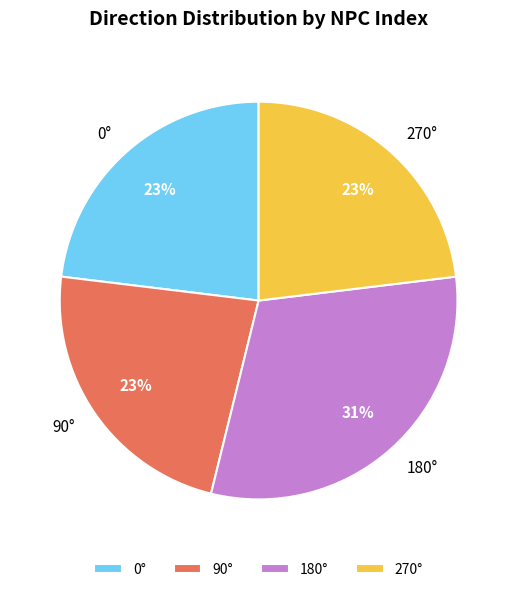

True or false: 0° accounts for 23% of the total.

True